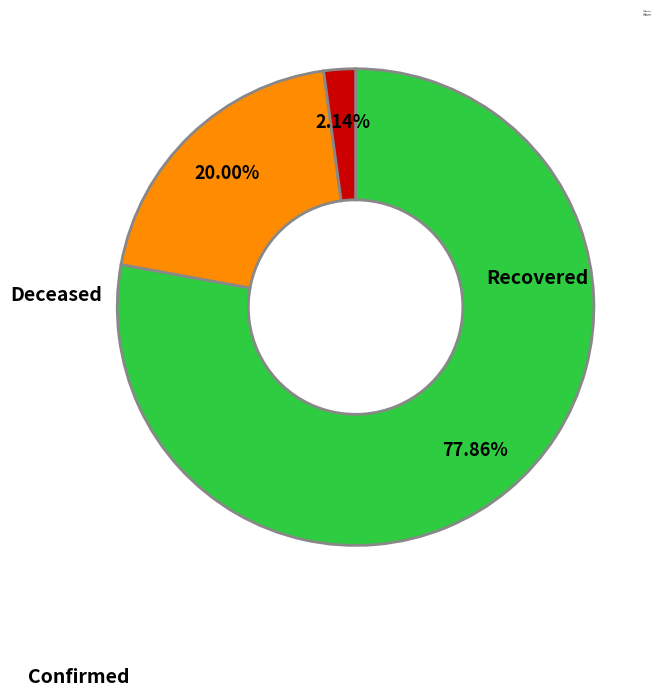

Which has a higher value, Recovered or Deceased?

Recovered